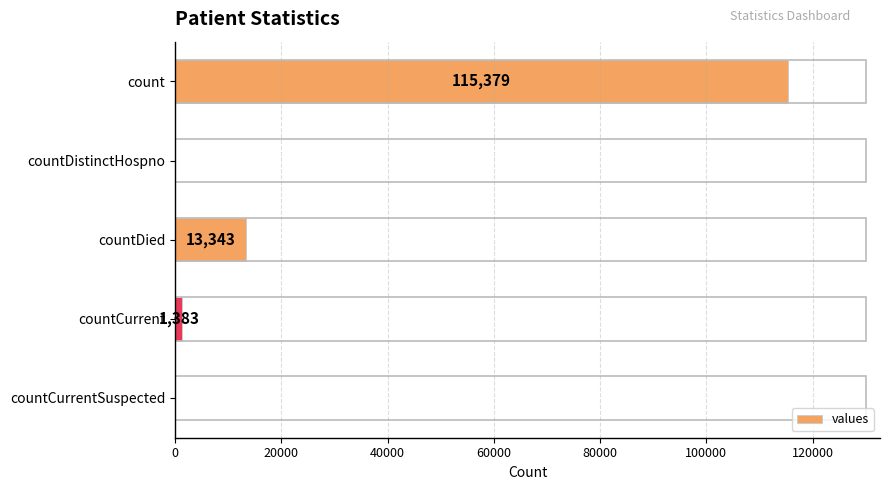

Reading bottom to top, list all the values displayed in this chart.

countCurrentSuspected=0	countCurrent=1383	countDied=13343	countDistinctHospno=0	count=115379